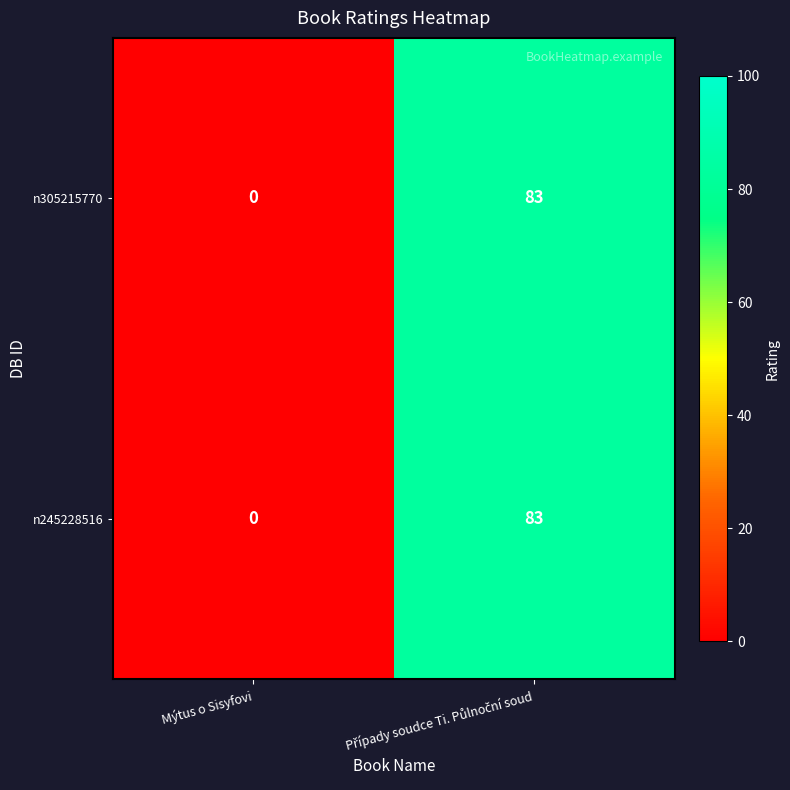

What is the highest value of the n245228516 series?

83